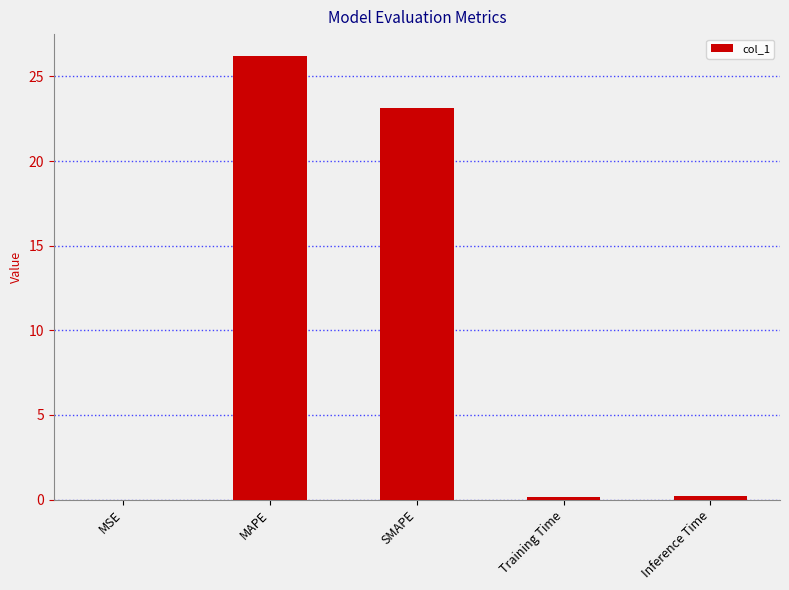

The chart shows a value of 9.5 at MAPE. True or false?

False